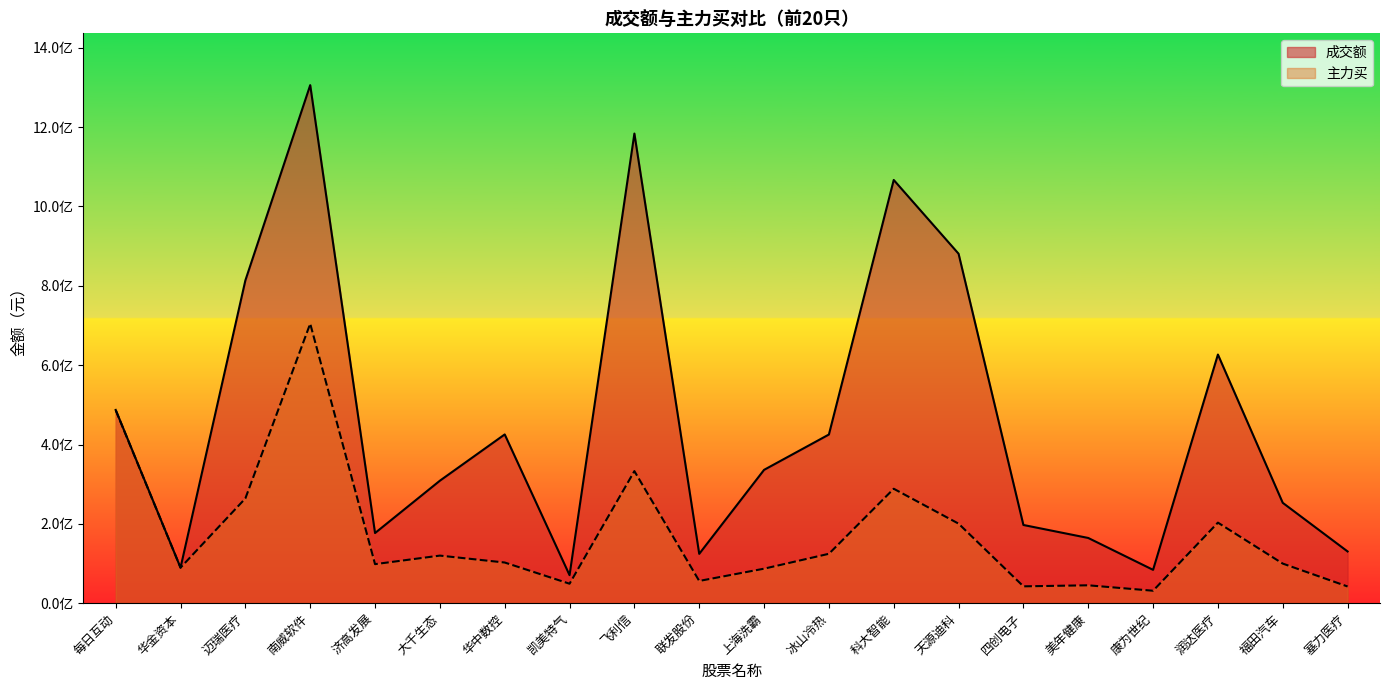

How many interior local valleys does the 主力买 series have?

6